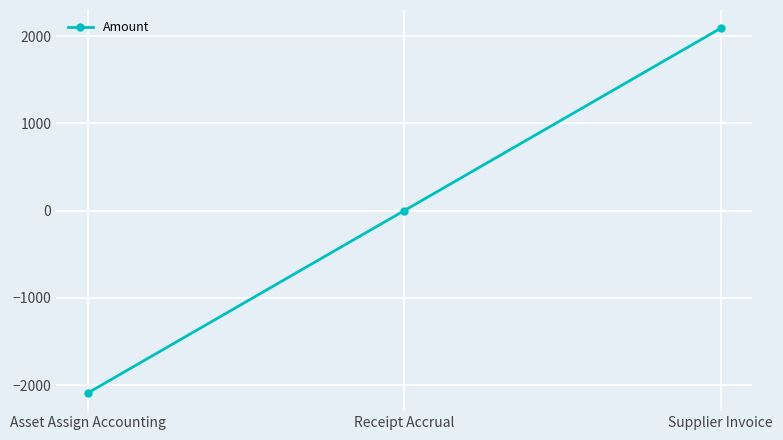

How many values are below 0?

1